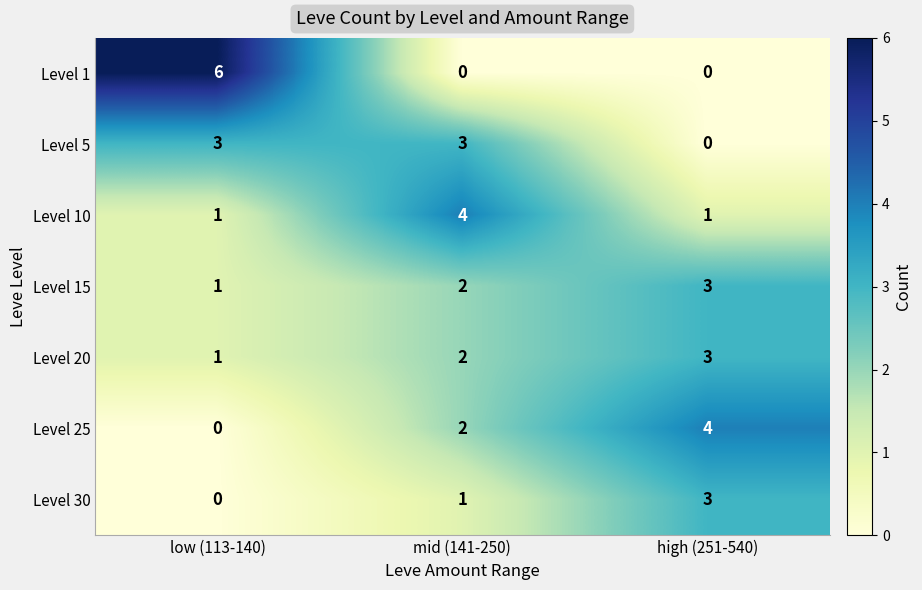

What is the approximate value of Level 30 at high (251-540)?

3